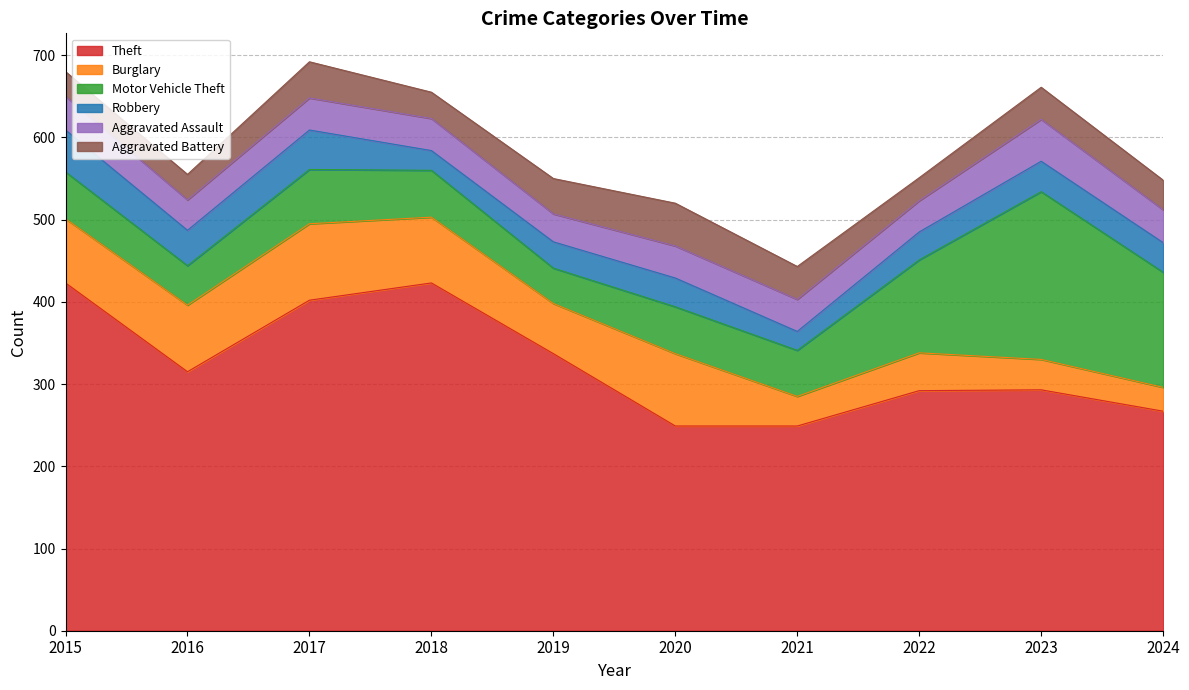

Where does the Robbery series first go above 36?

2015